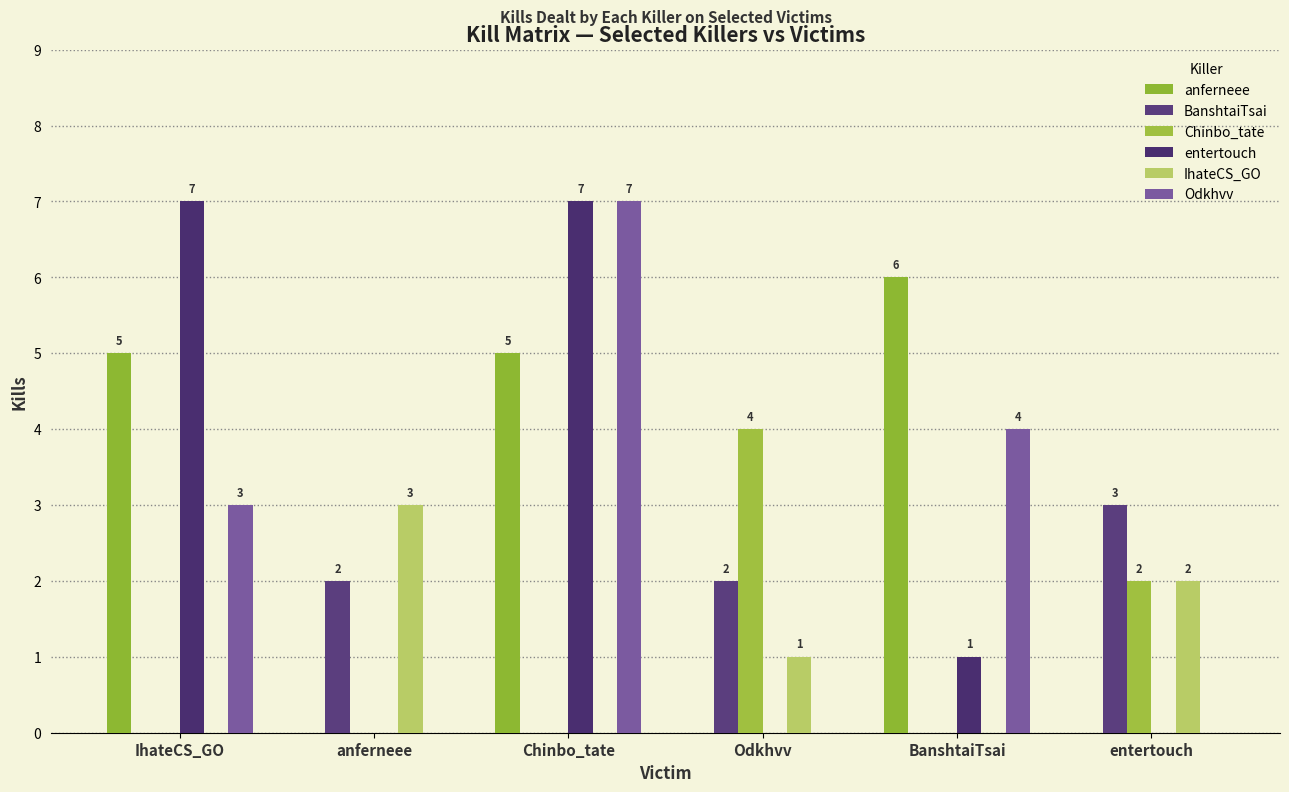

What is the difference between the maximum and minimum values in the BanshtaiTsai series?

3